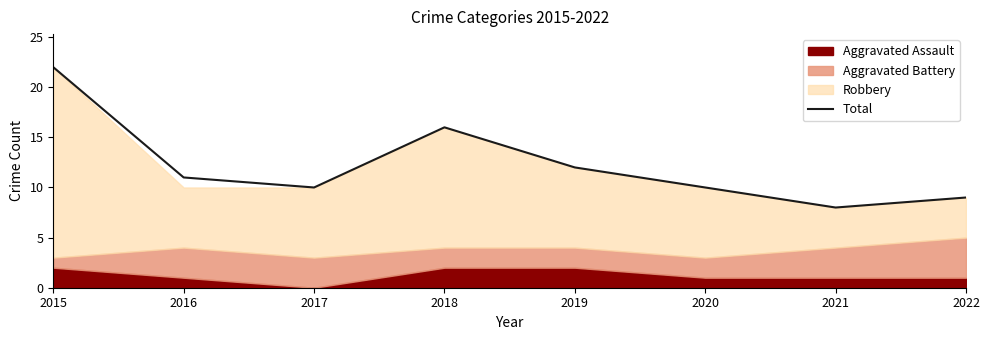

How many data points are less than 11?

4